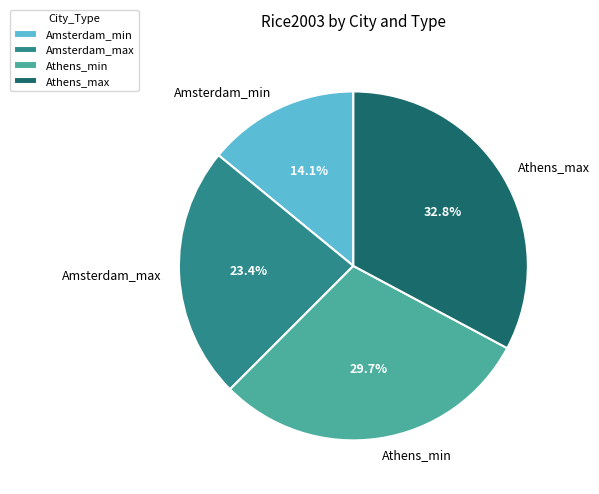

Approximately how many times larger is the value at Amsterdam_max compared to Amsterdam_min?

1.7